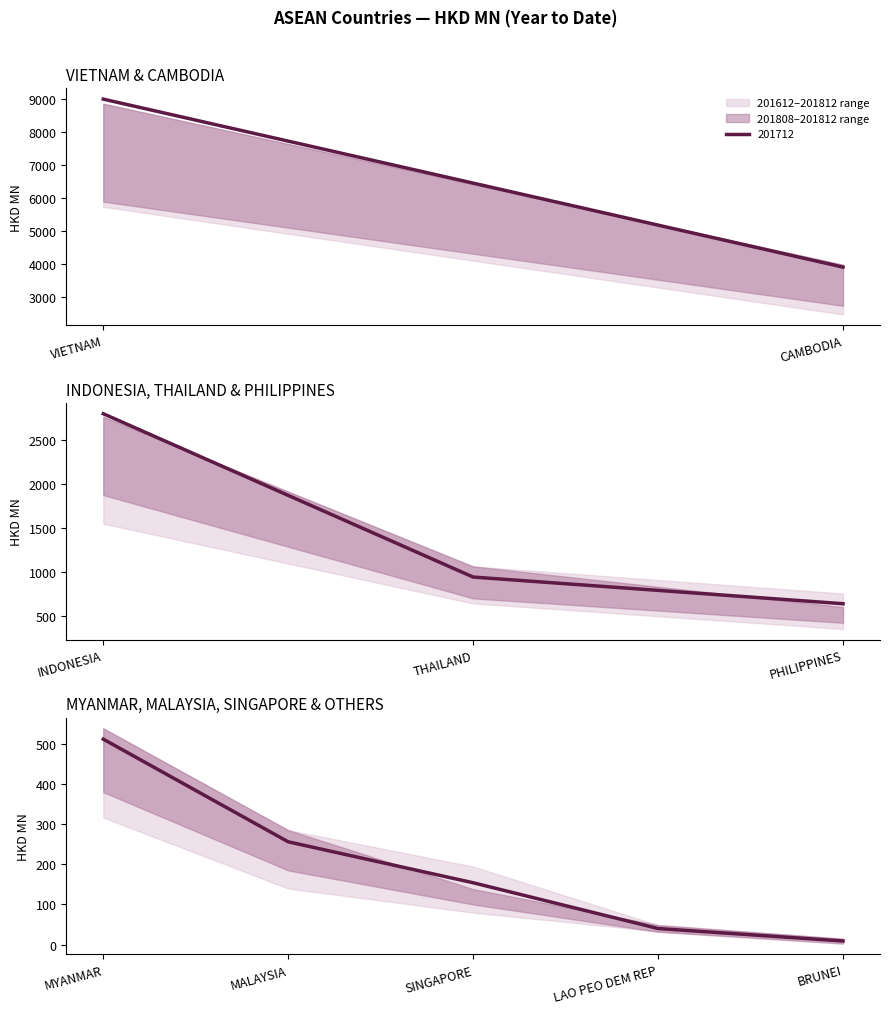

Which label corresponds to the smallest value in the chart?

BRUNEI